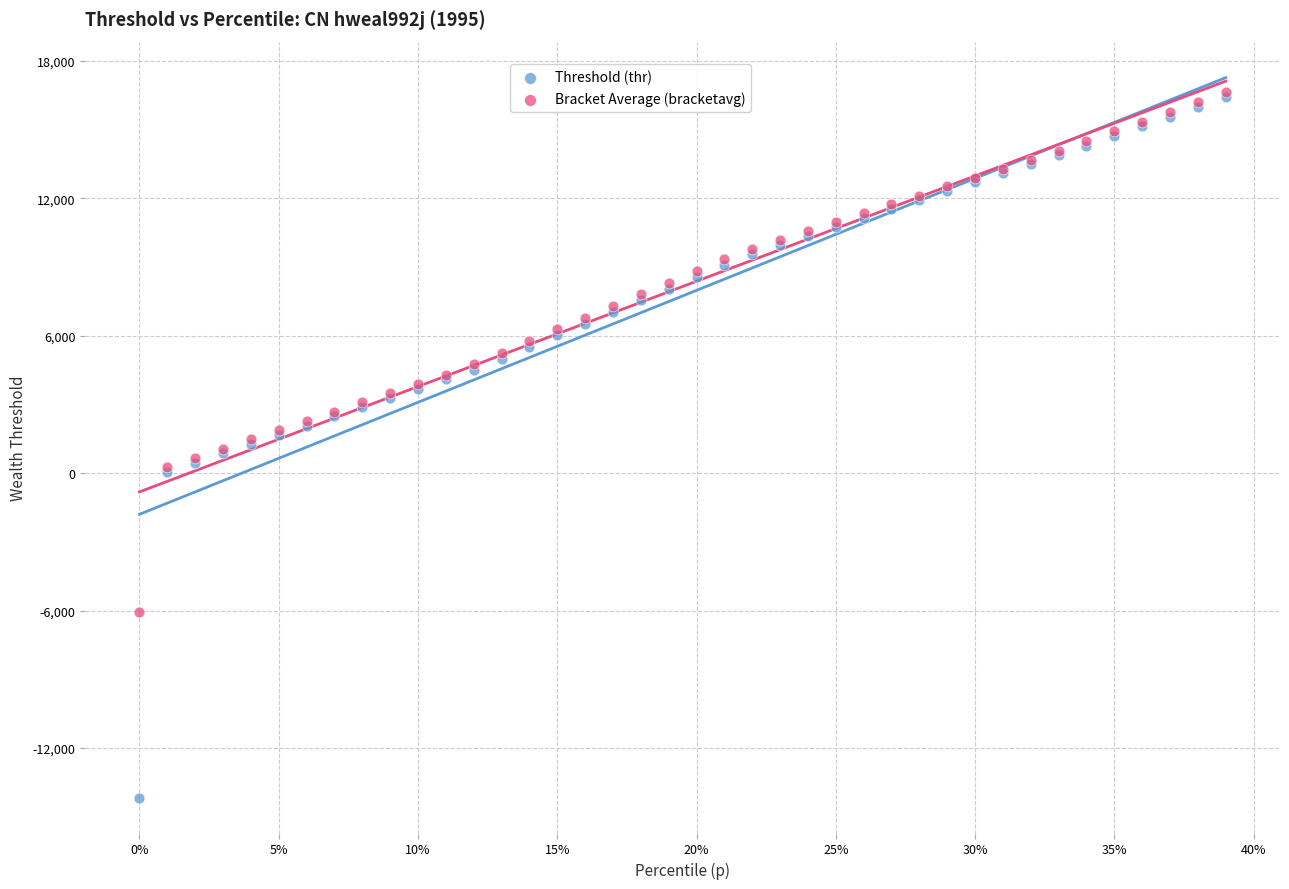

What are all the series names shown in the legend?

Threshold (thr), Bracket Average (bracketavg)